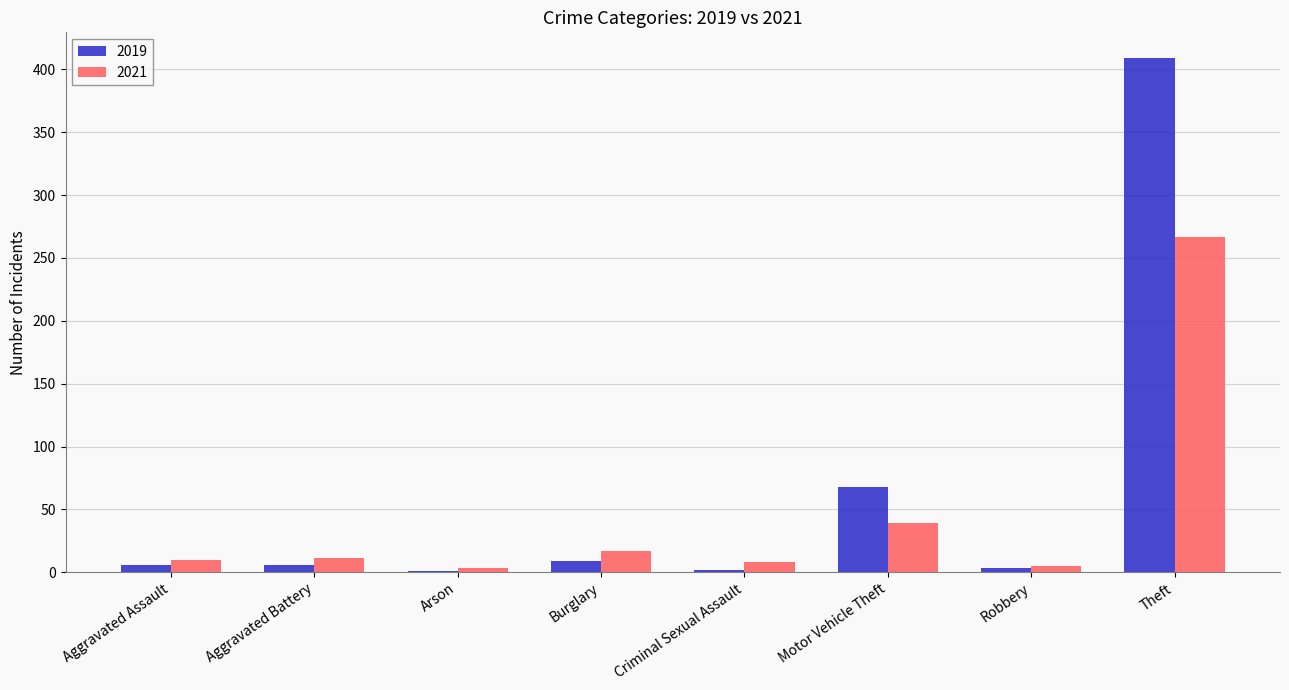

What is the approximate value of 2021 at Burglary, to the nearest 5?

15